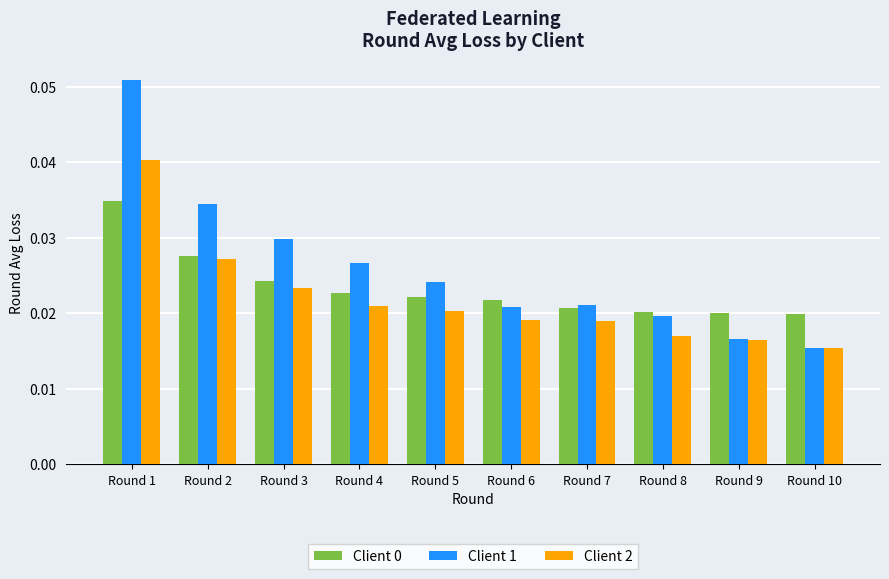

Which category has the highest value across all series?

Round 1